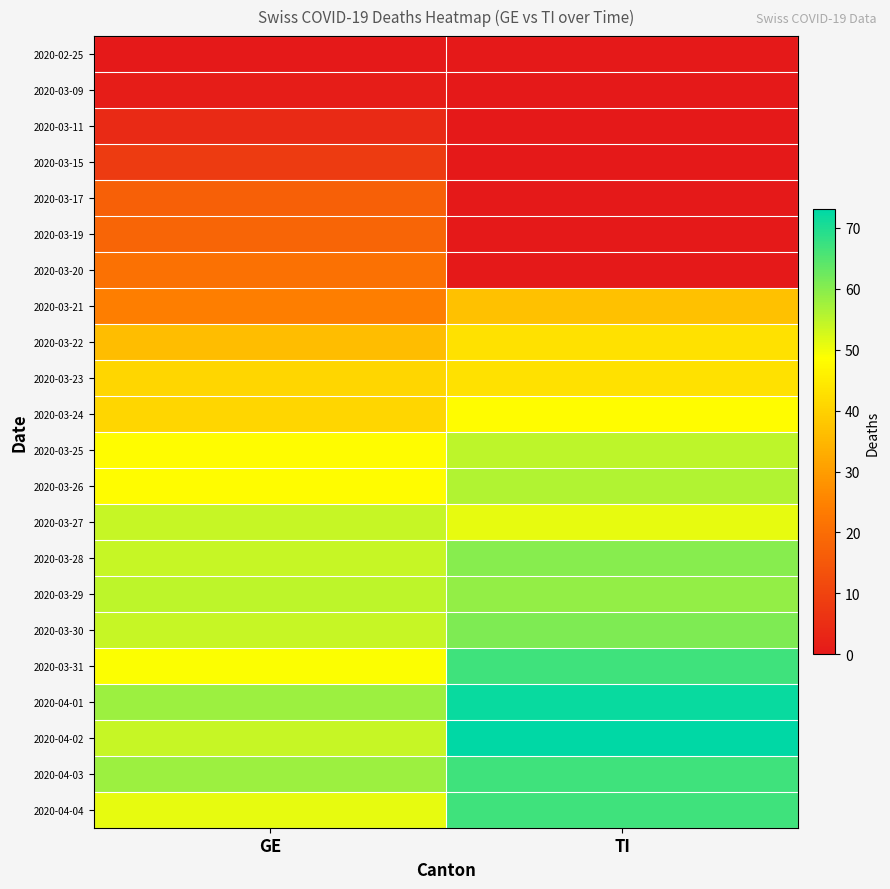

Between GE and TI, which is larger?

GE